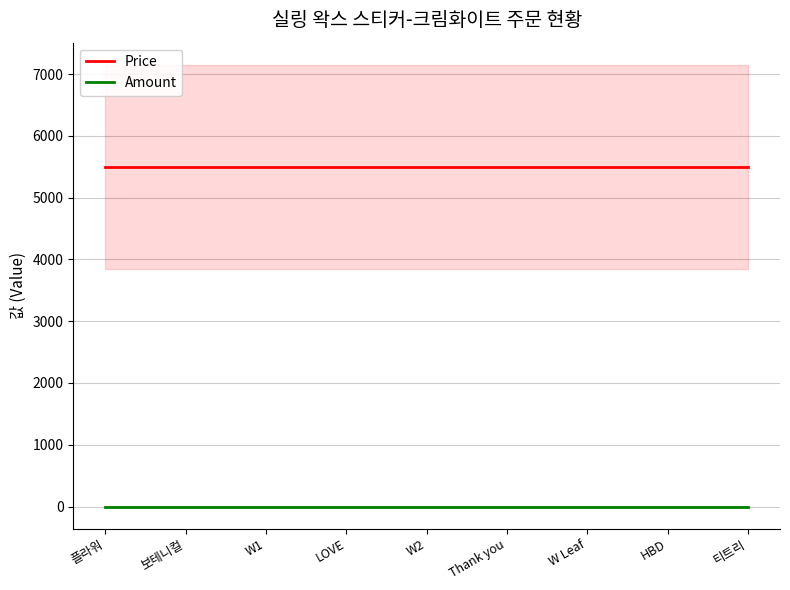

Reading right to left, transcribe all the data shown in this chart.

Price: 티트리=5500	HBD=5500	W Leaf=5500	Thank you=5500	W2=5500	LOVE=5500	W1=5500	보테니컬=5500	플라워=5500
Amount: 티트리=1	HBD=1	W Leaf=1	Thank you=1	W2=1	LOVE=1	W1=1	보테니컬=1	플라워=1